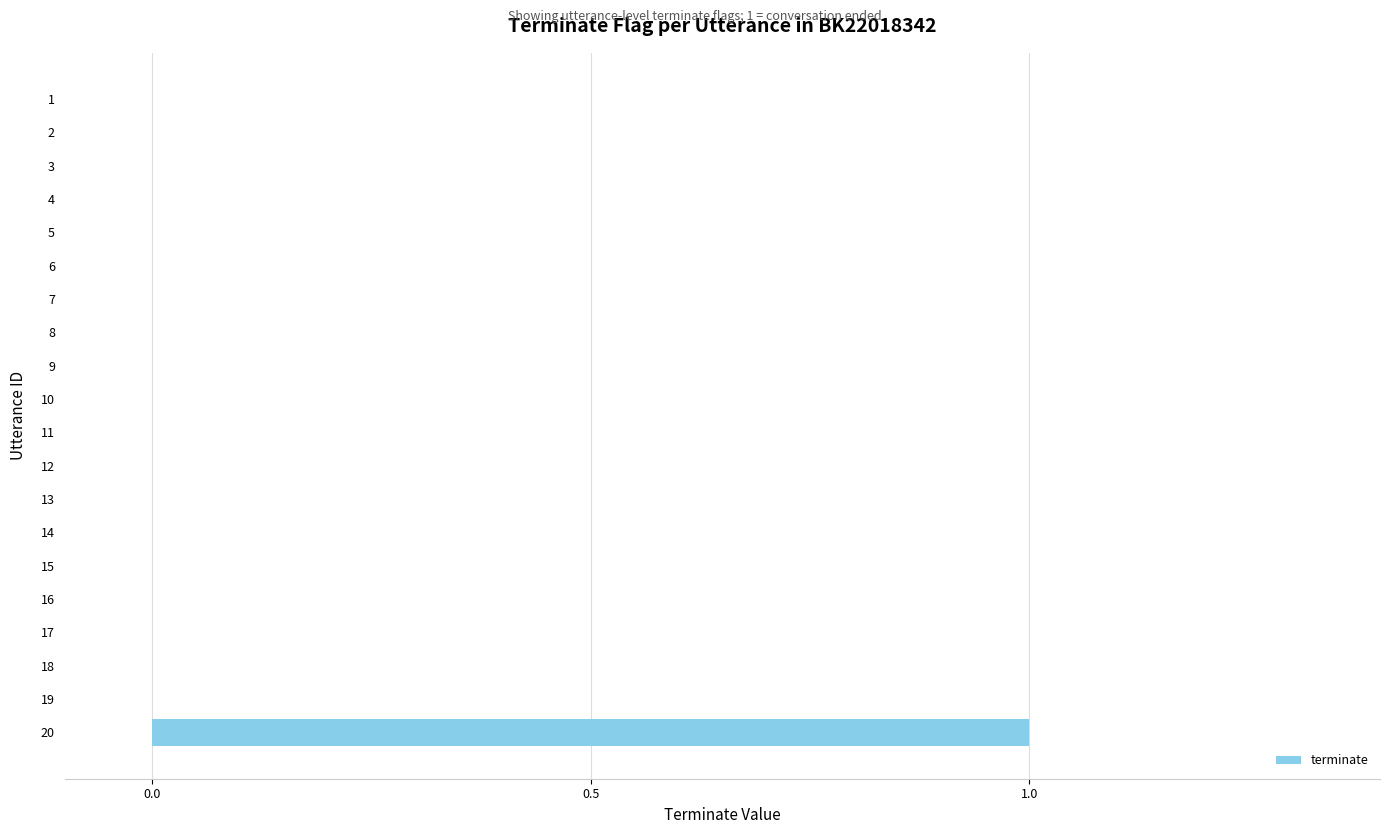

The value at 12 is 0. True or false?

True